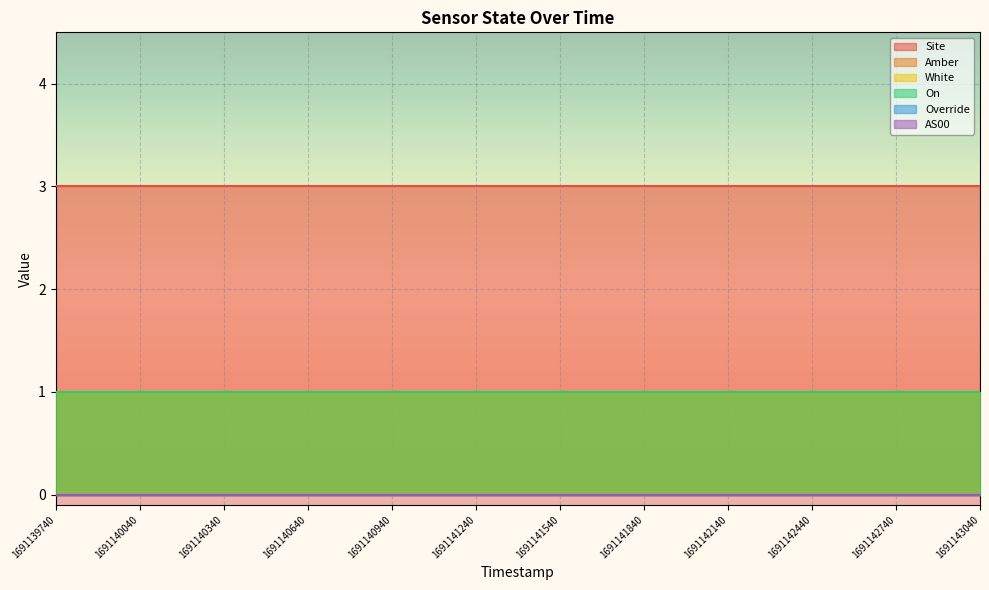

Rank the categories by Amber value from highest to lowest.

1691139740, 1691140040, 1691140340, 1691140640, 1691140940, 1691141240, 1691141540, 1691141840, 1691142140, 1691142440, 1691142740, 1691143040